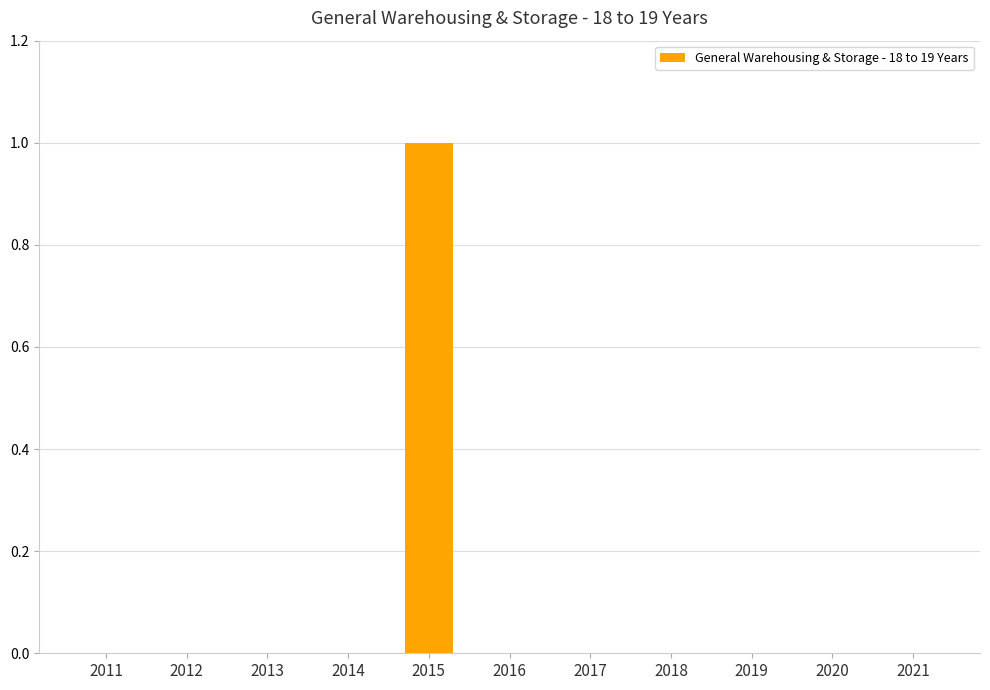

The chart shows a value of 1 at 2016. True or false?

False